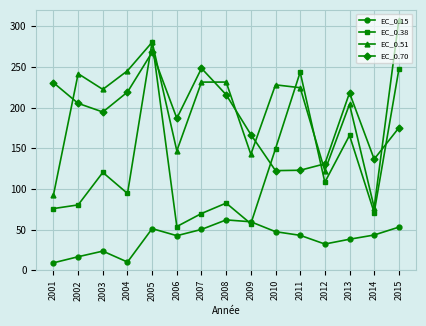

Rank the series by their maximum value, from lowest to highest.

EC_0.15, EC_0.70, EC_0.38, EC_0.51